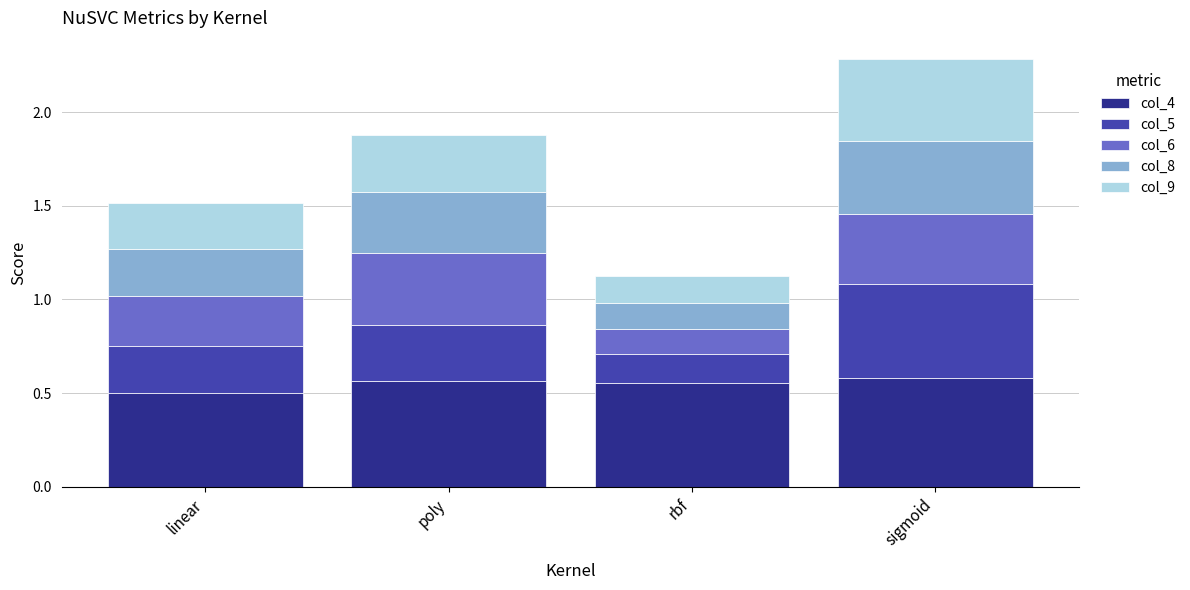

What is the minimum value for col_4?

0.5